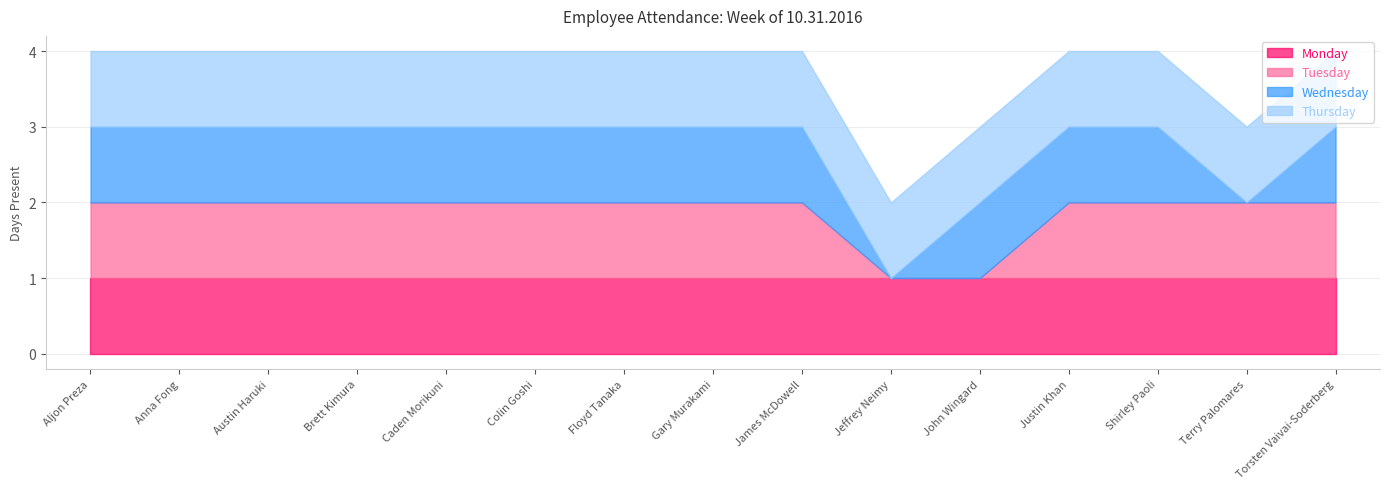

Does the chart have visible grid lines?

Yes